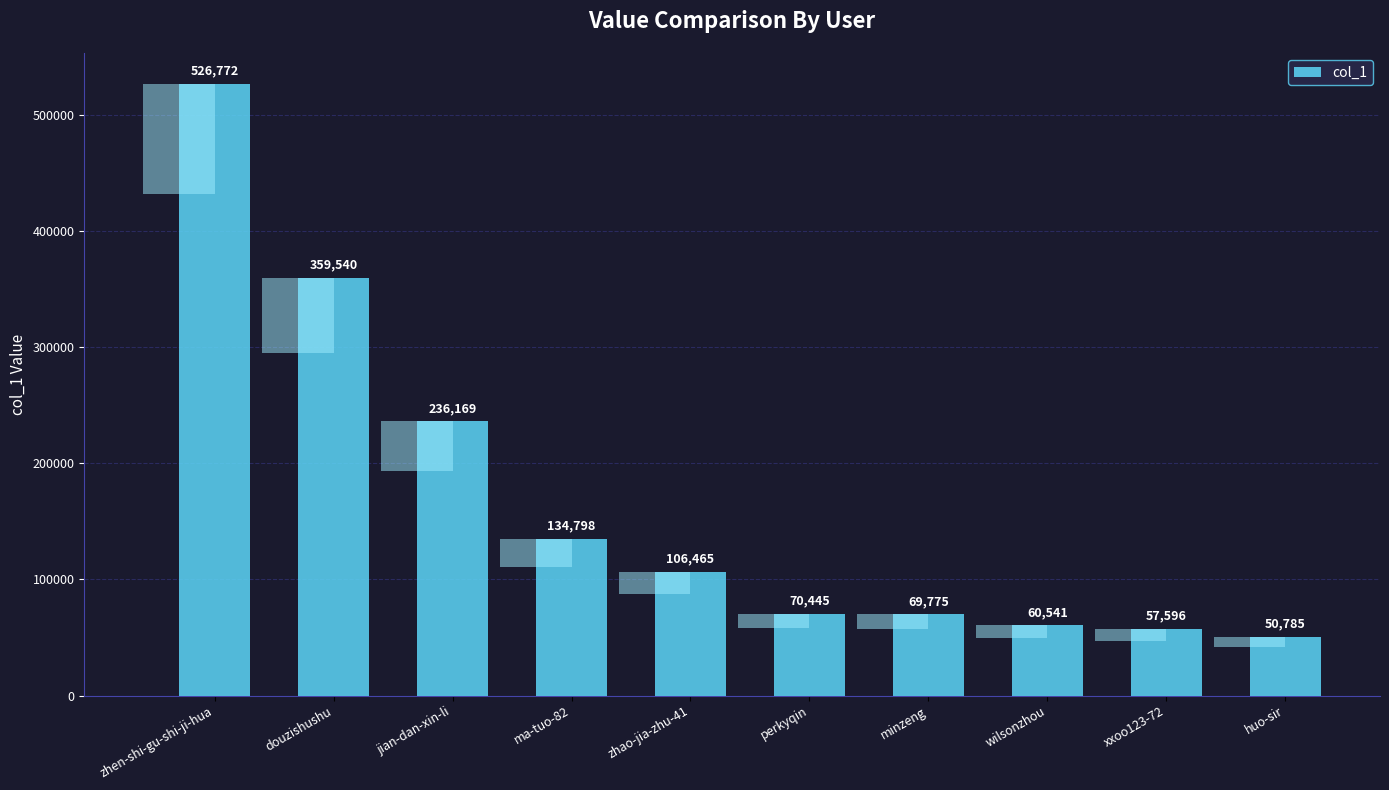

What is the ratio of the value at zhao-jia-zhu-41 to the value at minzeng?

1.5